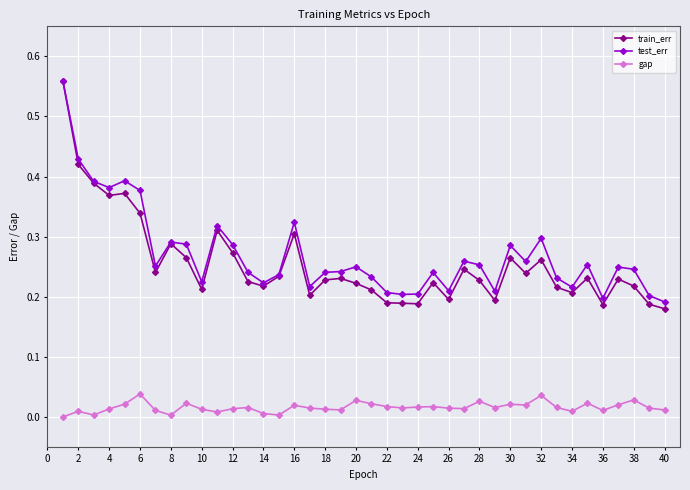

Which series has the largest total across all categories?

test_err